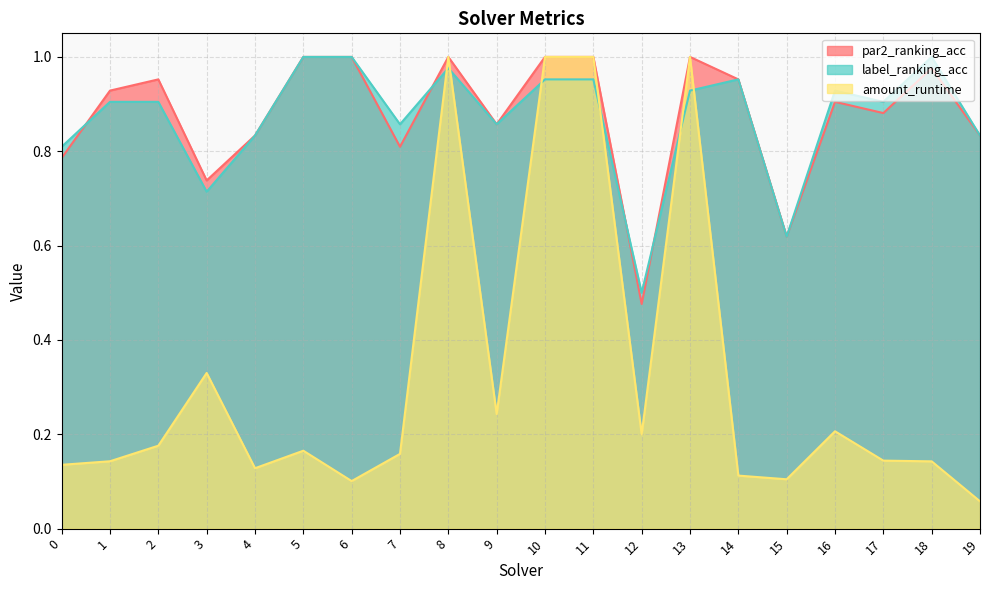

Is it true that par2_ranking_acc equals 0.9 at 9?

True